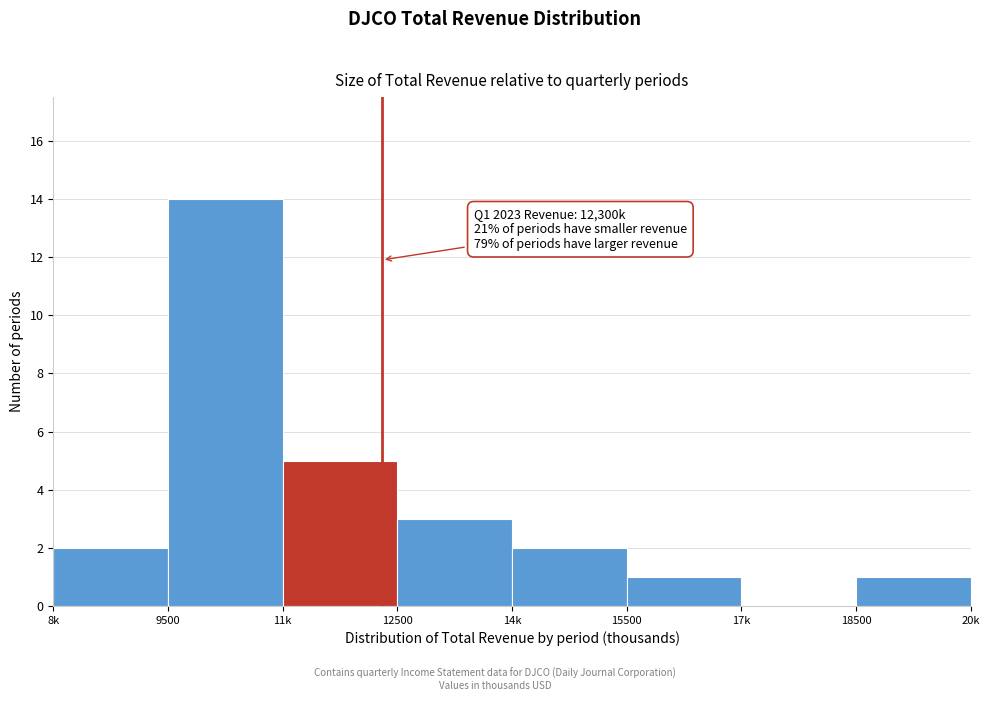

Reading right to left, extract all data points from this chart.

18500=1	17k=0	15500=1	14k=2	12500=3	11k=5	9500=14	8k=2